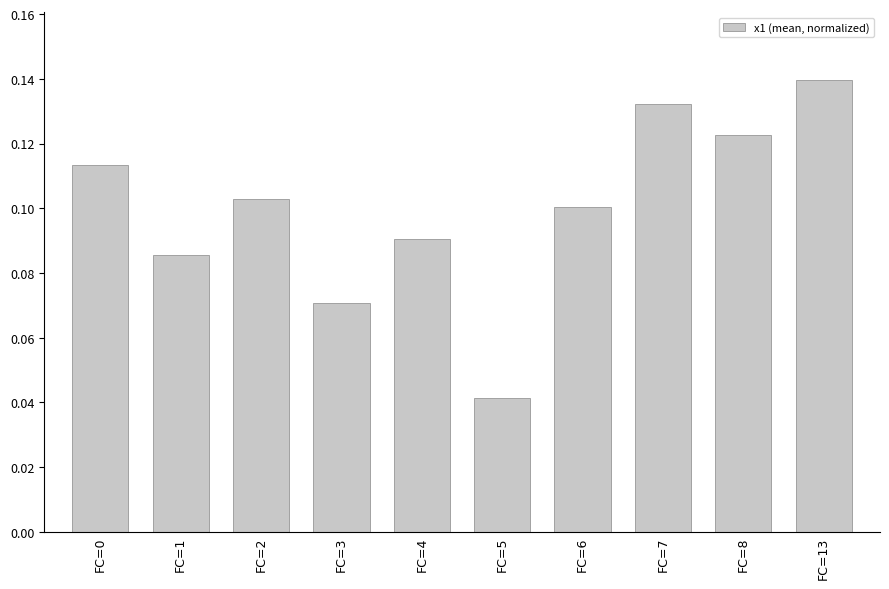

Between FC=13 and FC=0, which is larger?

FC=13